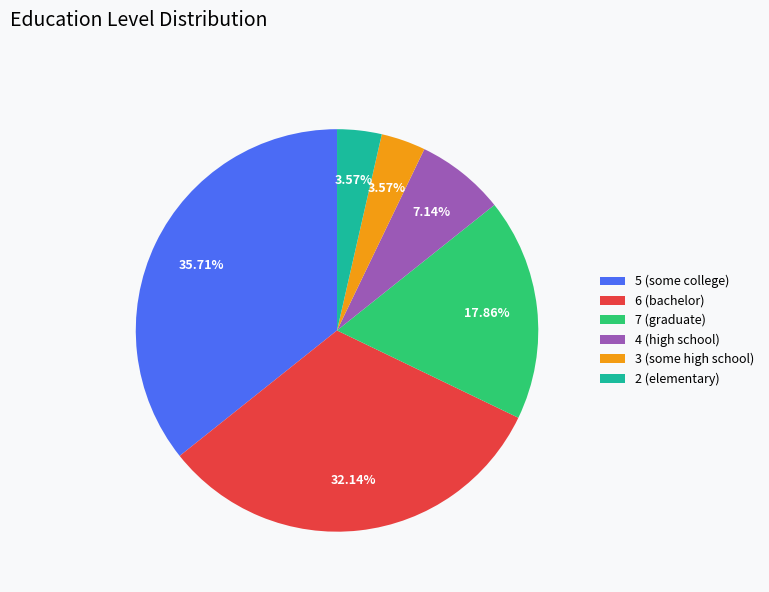

What percentage is the 5 slice, to the nearest percent?

36%